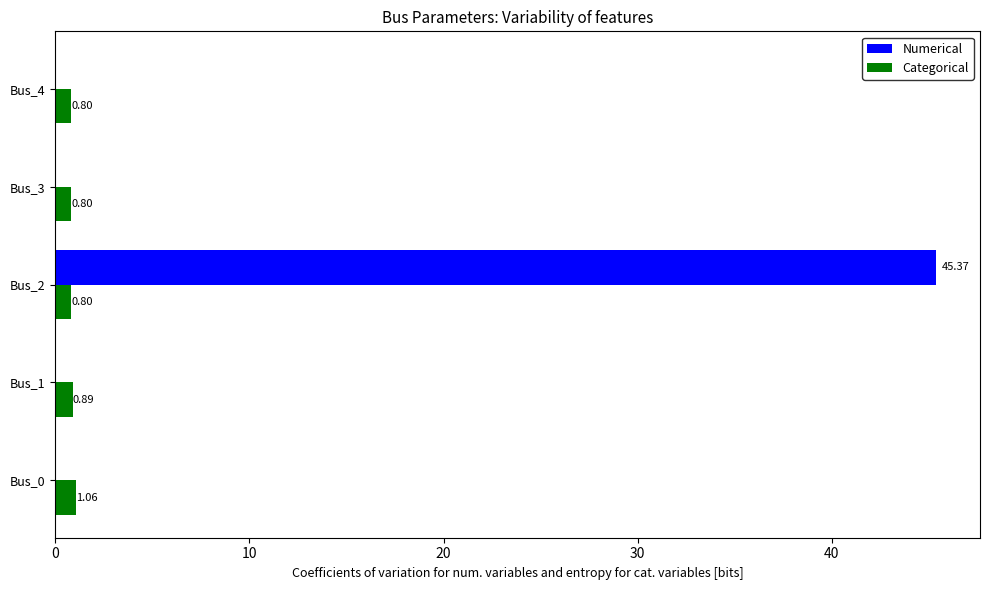

What is the sum of all Numerical values?

45.4